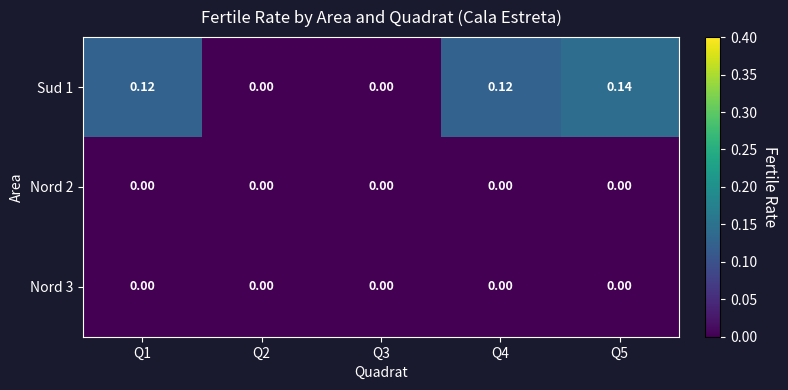

Rank the series by their maximum value, from lowest to highest.

Nord 2, Nord 3, Sud 1